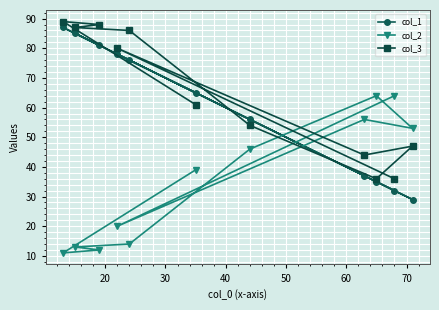

What is the value of the col_1 point at the 4th from the left?

78